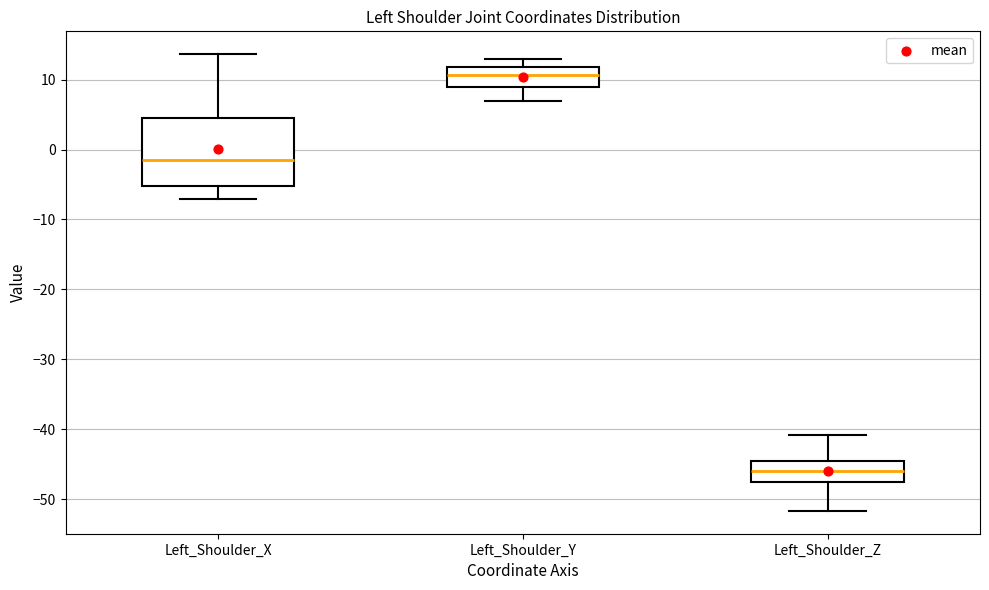

Which box's median line is the lowest?

Left_Shoulder_Z